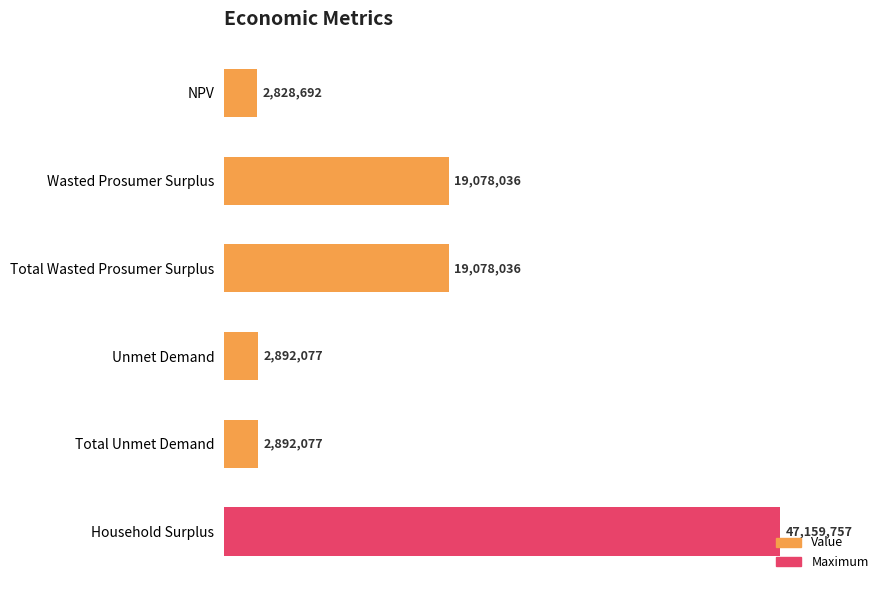

Between Wasted Prosumer Surplus and NPV, which is larger?

Wasted Prosumer Surplus